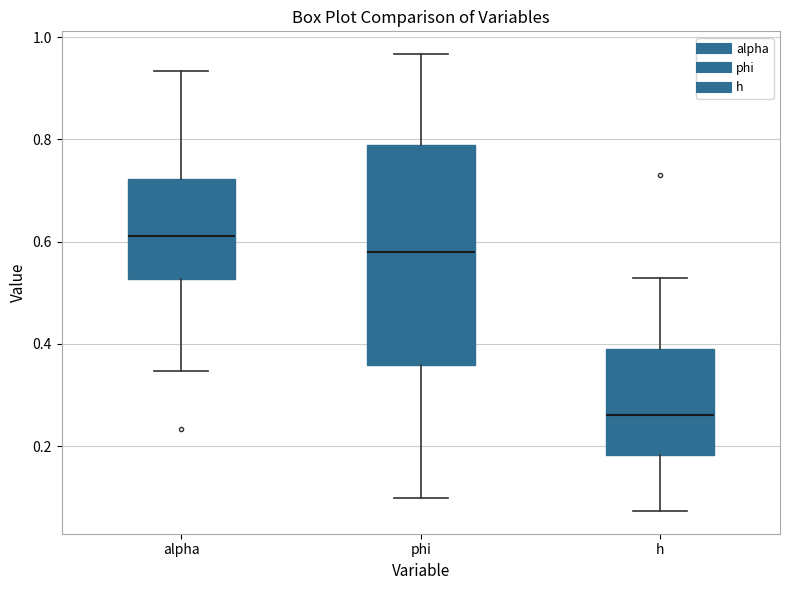

Reading left to right, transcribe this box plot: for each box, give where its median line is, the range the box spans, and where its two whiskers end, as read against the y-axis. The values are not printed on the chart, so give them approximately, as read against the axis.

alpha: median 0.62, box 0.52 to 0.72, whiskers 0.34 to 0.94
phi: median 0.58, box 0.36 to 0.78, whiskers 0.10 to 0.96
h: median 0.26, box 0.18 to 0.38, whiskers 0.08 to 0.52